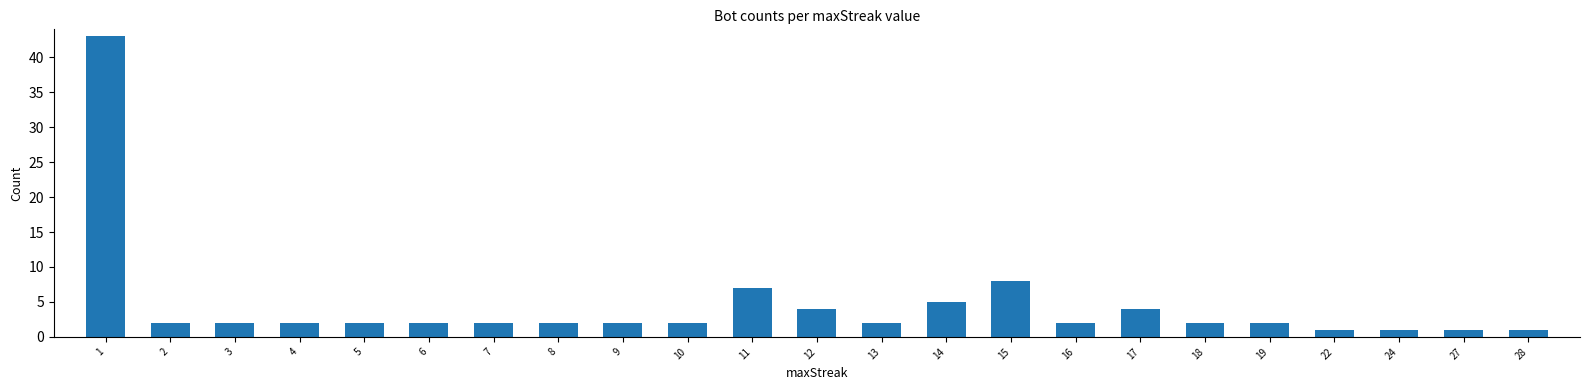

Reading right to left, transcribe all the data shown in this chart.

1	1	1	1	2	2	4	2	8	5	2	4	7	2	2	2	2	2	2	2	2	2	43